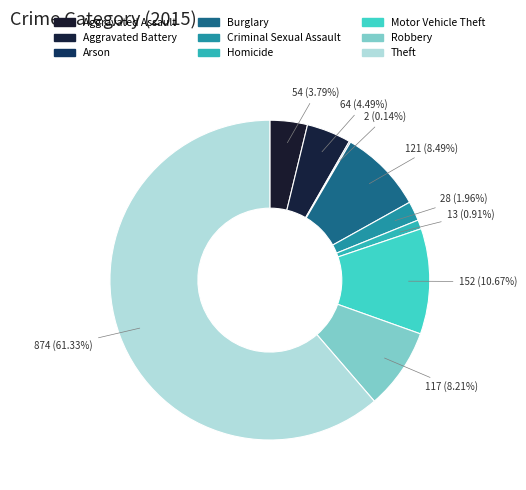

What is the ratio of the value at Homicide to the value at Robbery?

0.1